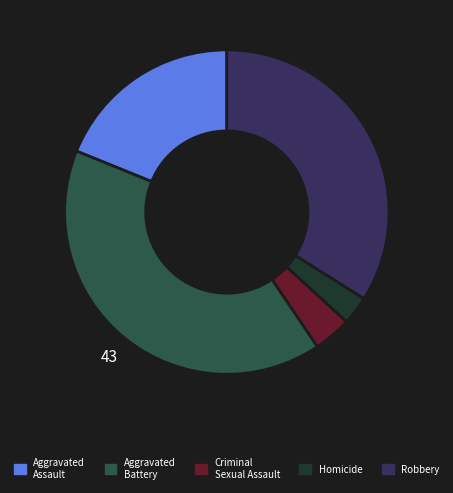

Is there a majority slice in this chart?

No